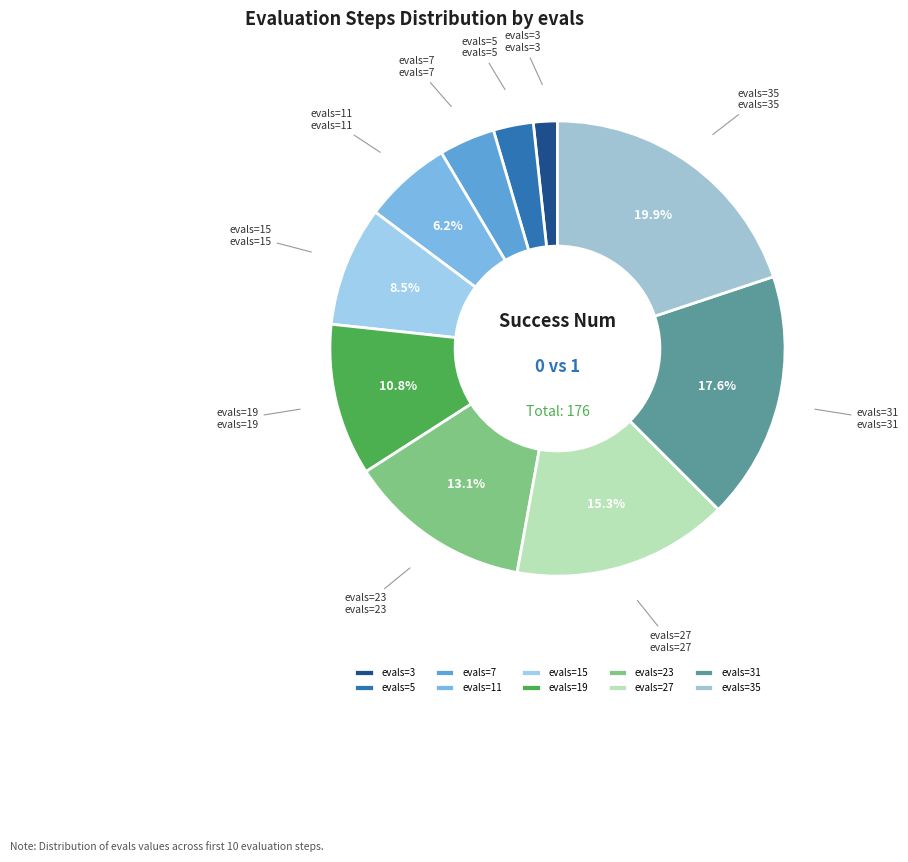

To the nearest percent, what is the difference between the largest and smallest slice percentages?

18%